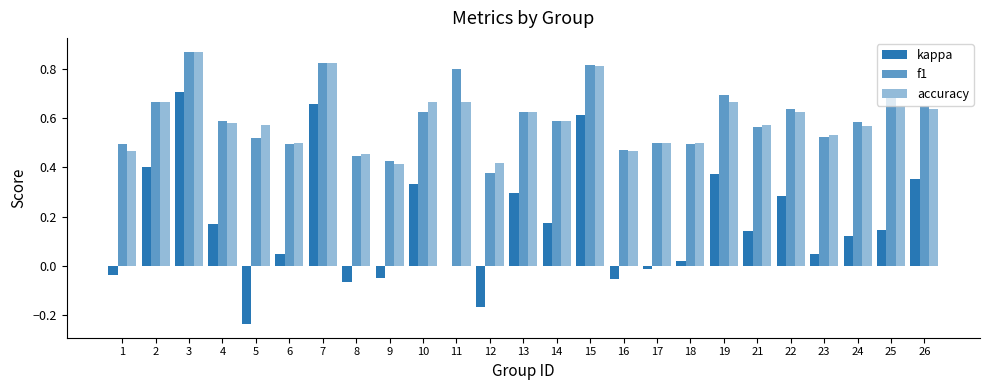

How many groups of bars are there?

25